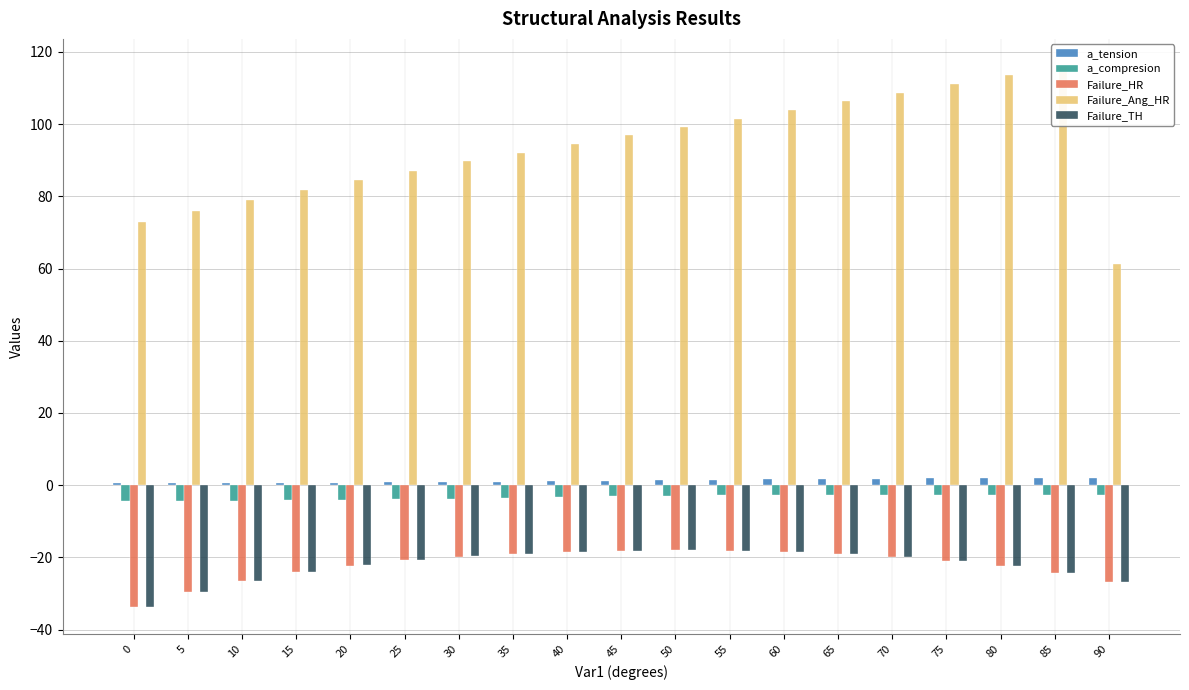

The value of Failure_TH at 0 is -16.8. True or false?

False